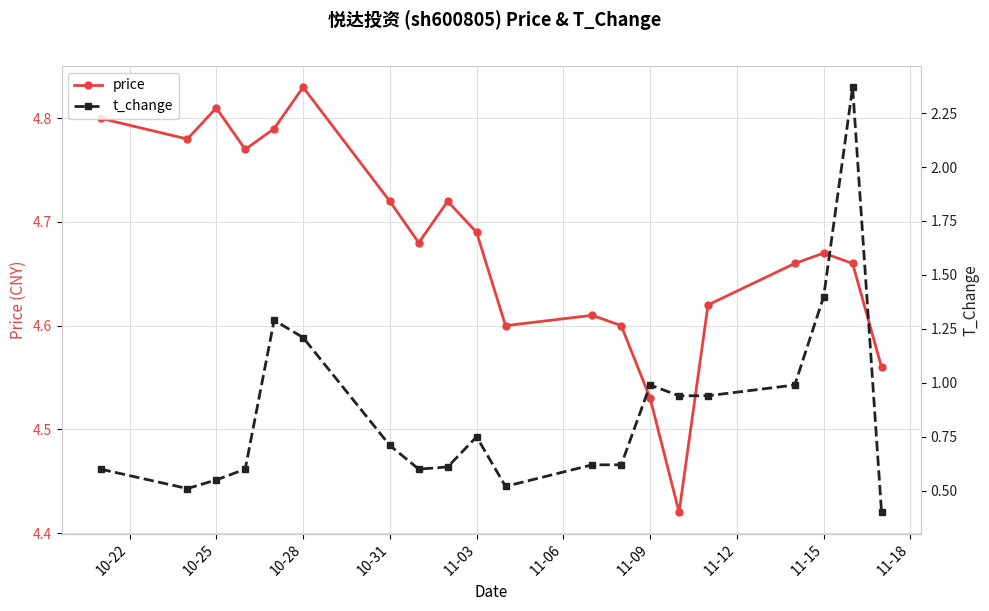

How many price values are between 4 and 5?

20